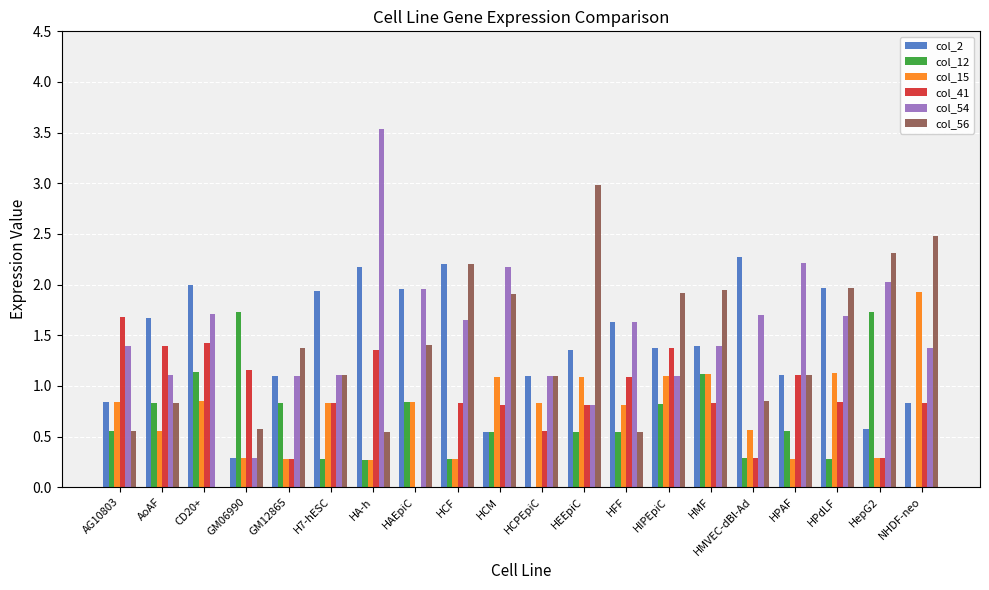

What is the sum of the col_12 values at HCF and HPAF?

0.8